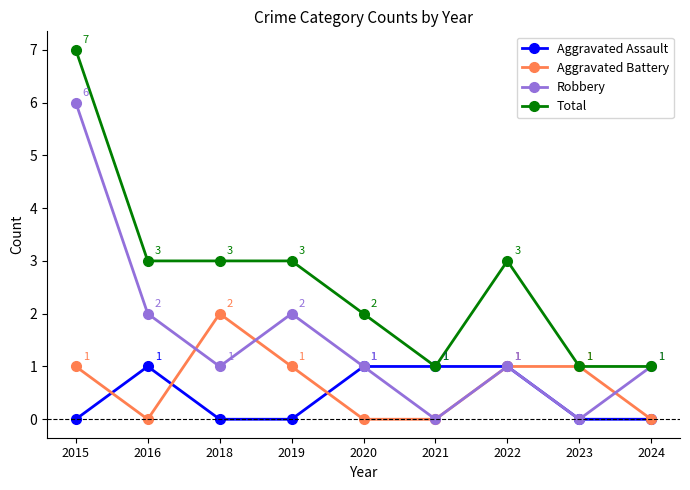

What is the difference between the maximum and minimum values in the Aggravated Battery series?

2